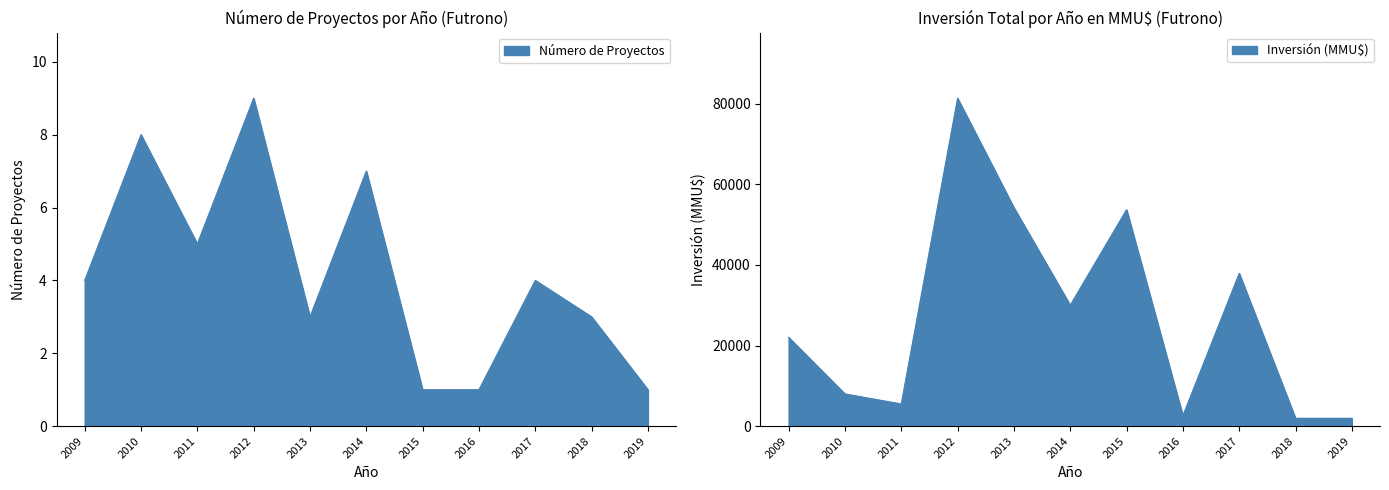

Count the Número de Proyectos values in the range 1 to 7.

9